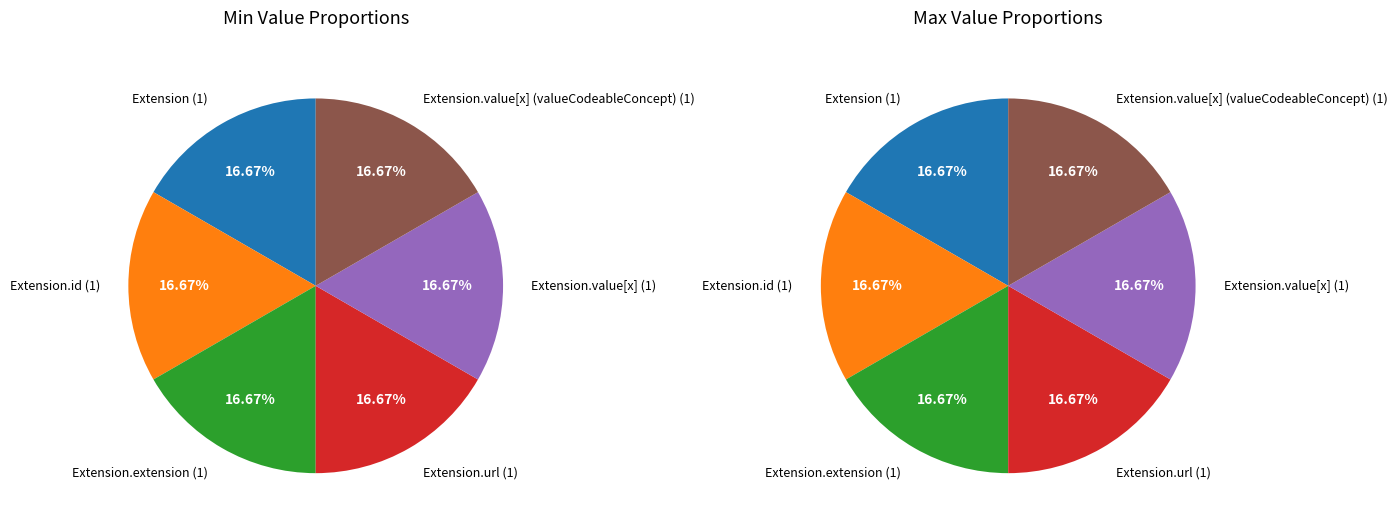

How many slices are in this pie chart?

6